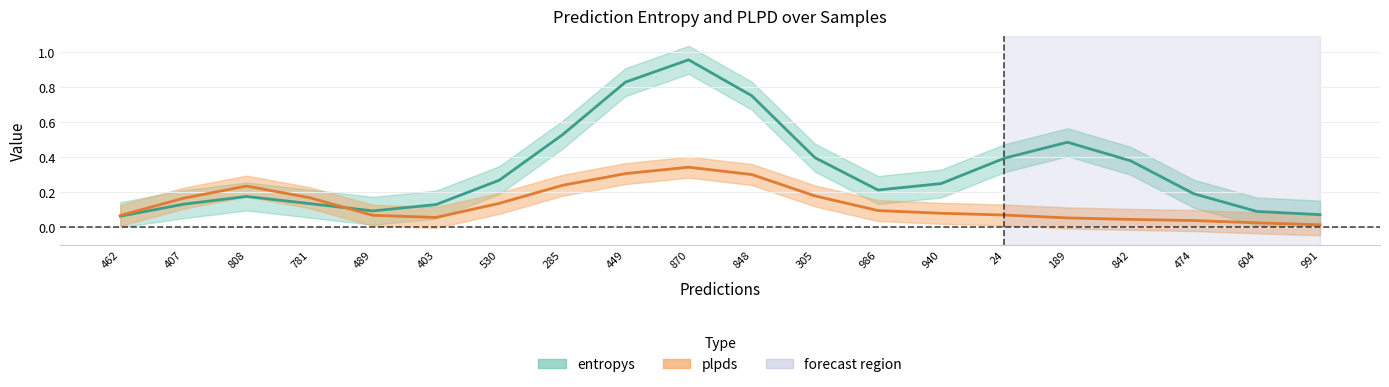

Read the plpds value at 808.

0.2